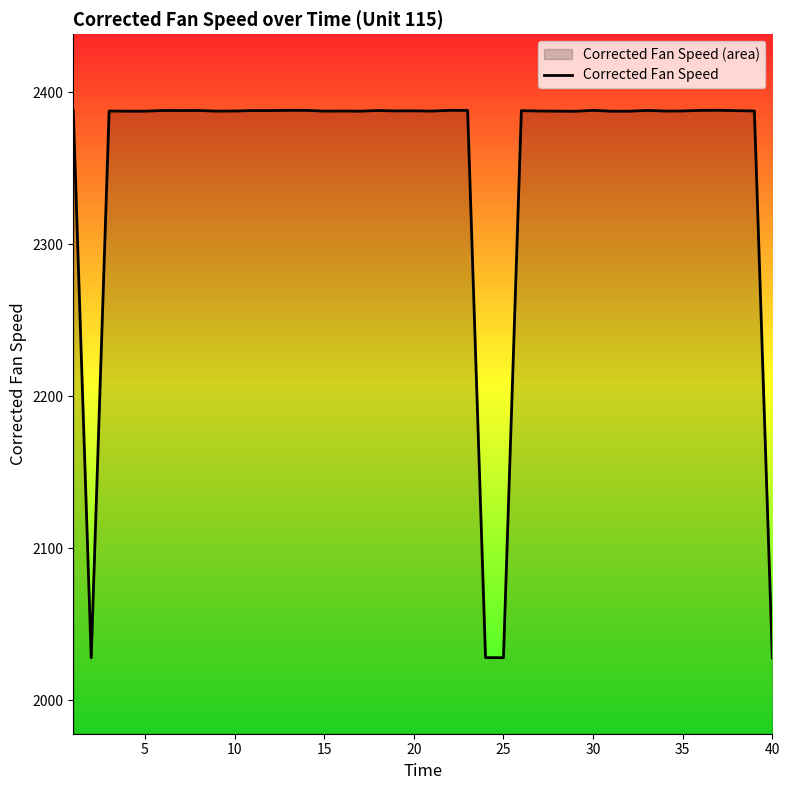

What is the value of the 23rd point from the left?

2388.1